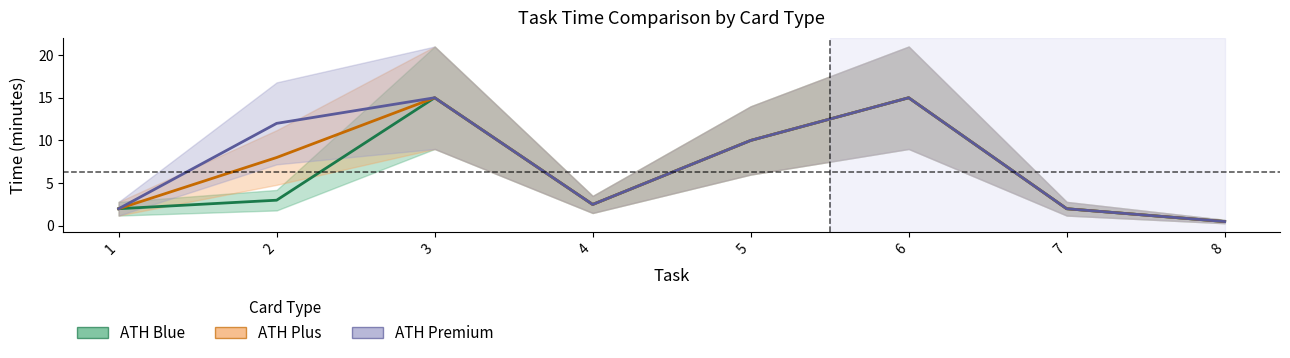

Which has a higher value, 5 or 1?

5